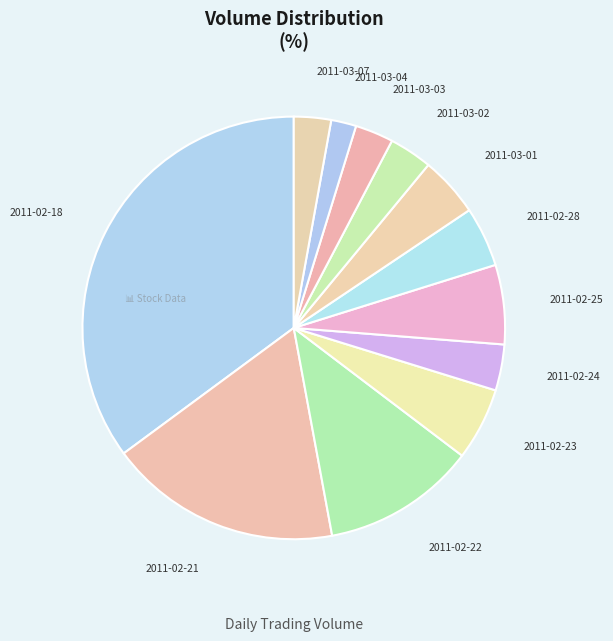

Count the number of slices in the pie.

12